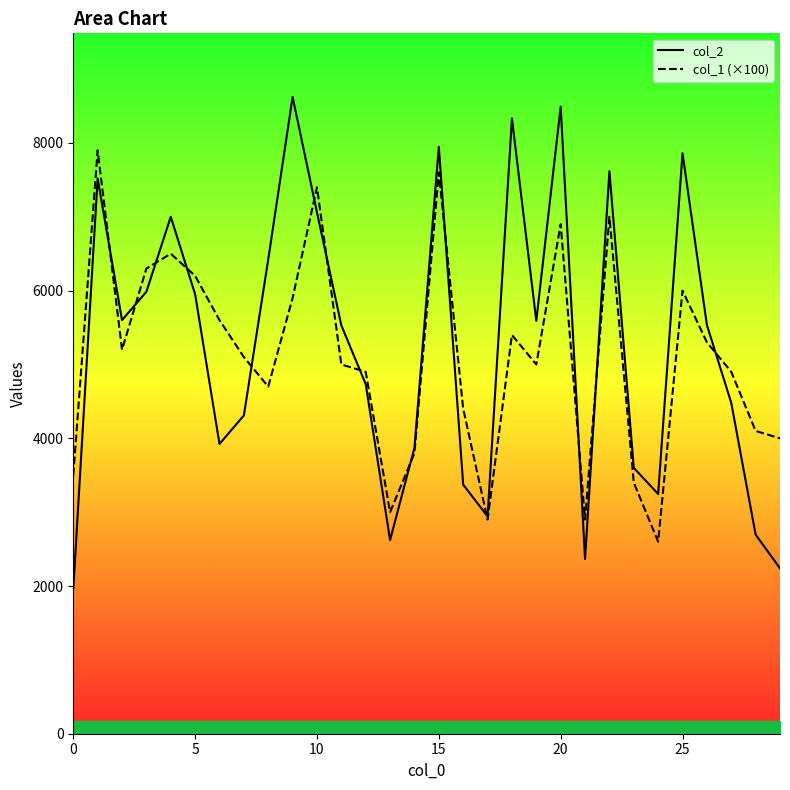

How many lines are shown in the chart?

2